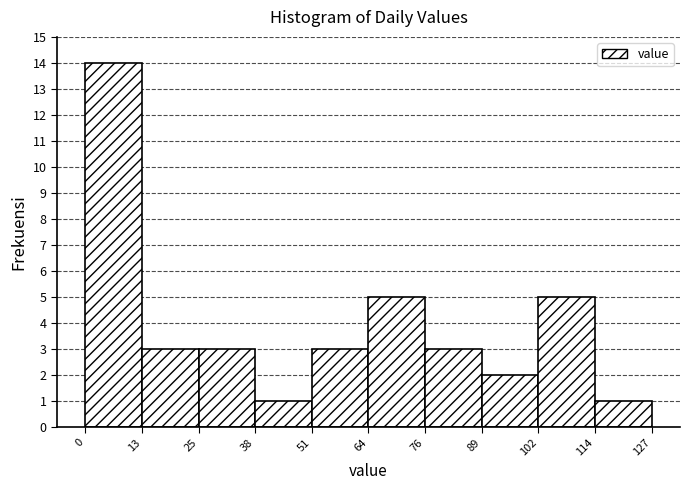

How tall is the bar that spans 102 to 114 on the x-axis? The values are not printed on the chart, so give them approximately, as read against the axis.

5